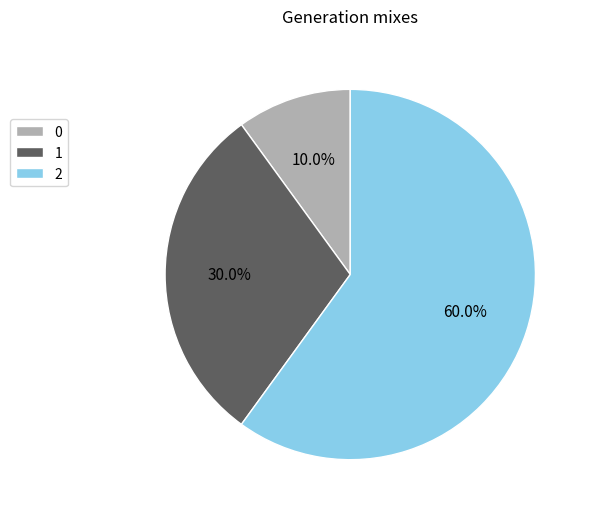

Which has a higher value, 0 or 1?

1